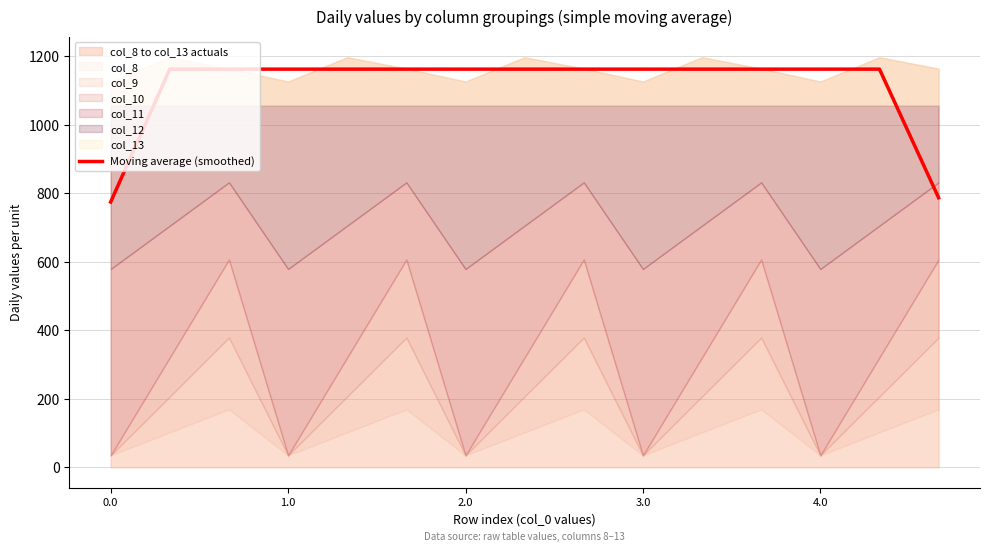

What is the maximum value for Moving average (smoothed)?

1163.0